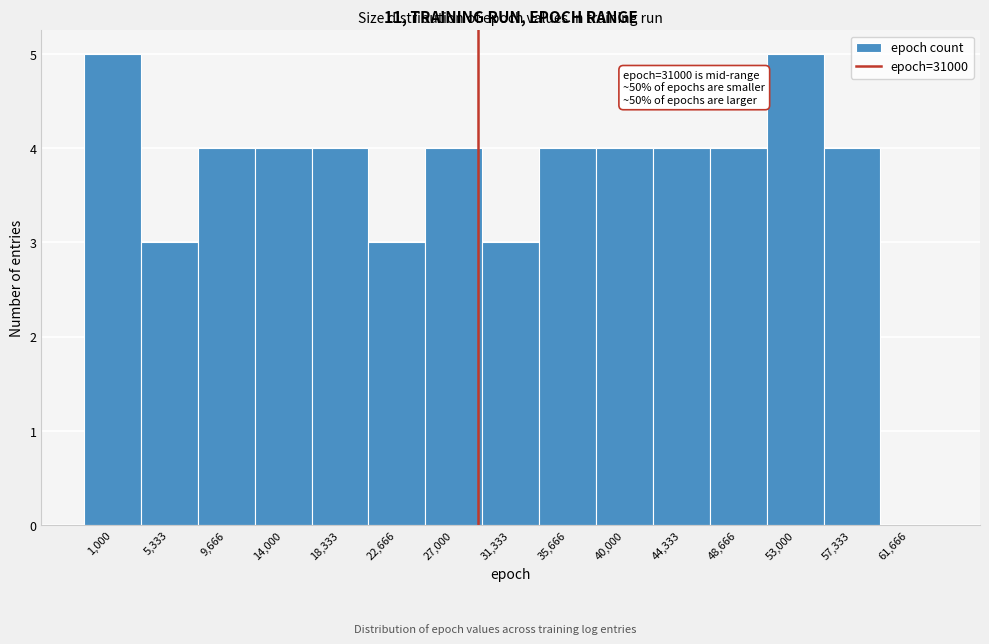

Reading left to right, what are all the values shown in this chart?

1,000=5	5,333=3	9,666=4	14,000=4	18,333=4	22,666=3	27,000=4	31,333=3	35,666=4	40,000=4	44,333=4	48,666=4	53,000=5	57,333=4	61,666=0